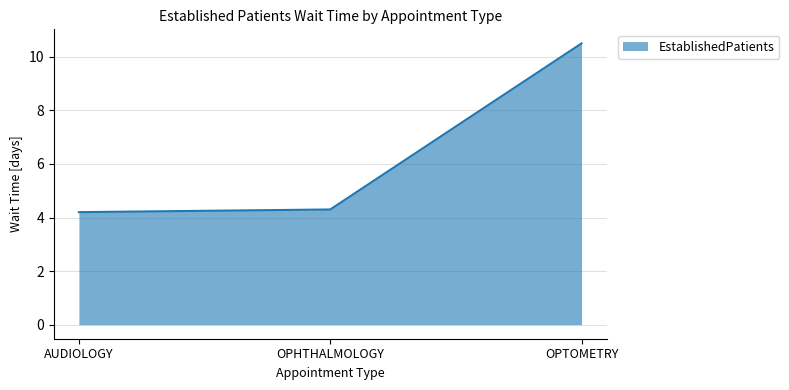

What is the change in value from OPHTHALMOLOGY to OPTOMETRY?

+6.2